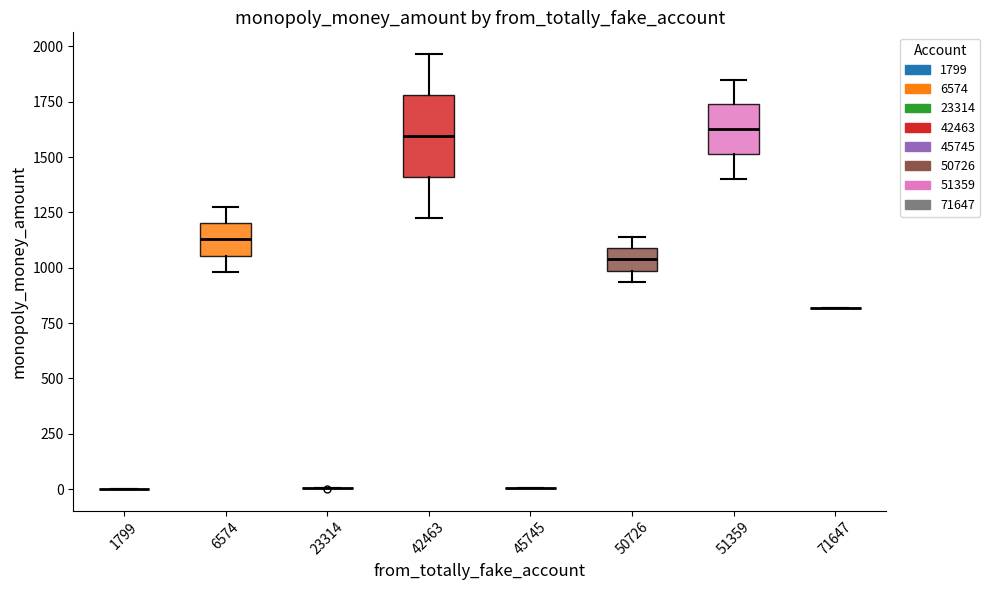

Reading left to right, read every box against the y-axis: the position of its median line, the range the box covers, and the ends of its whiskers. The values are not printed on the chart, so give them approximately, as read against the axis.

1799: box collapsed to a line at 0, whiskers 0 to 0
6574: median 1150, box 1050 to 1200, whiskers 1000 to 1300
23314: box collapsed to a line at 0, whiskers 0 to 0
42463: median 1600, box 1400 to 1800, whiskers 1250 to 1950
45745: box collapsed to a line at 0, whiskers 0 to 0
50726: median 1050, box 1000 to 1100, whiskers 950 to 1150
51359: median 1650, box 1500 to 1750, whiskers 1400 to 1850
71647: box collapsed to a line at 800, whiskers 800 to 800